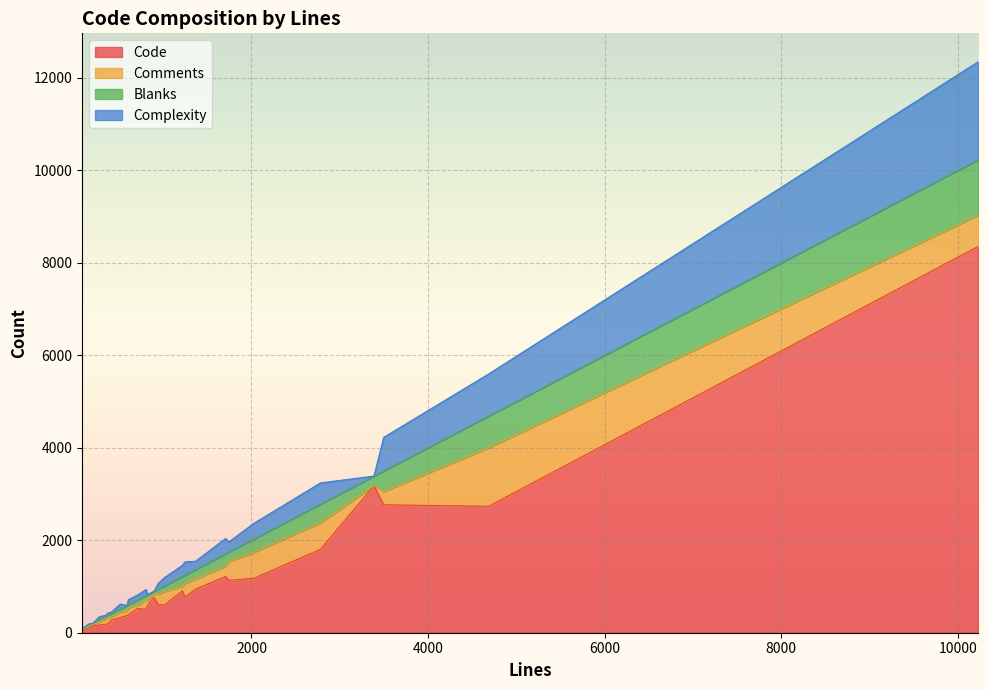

True or false: Complexity and Code cross at least once.

False